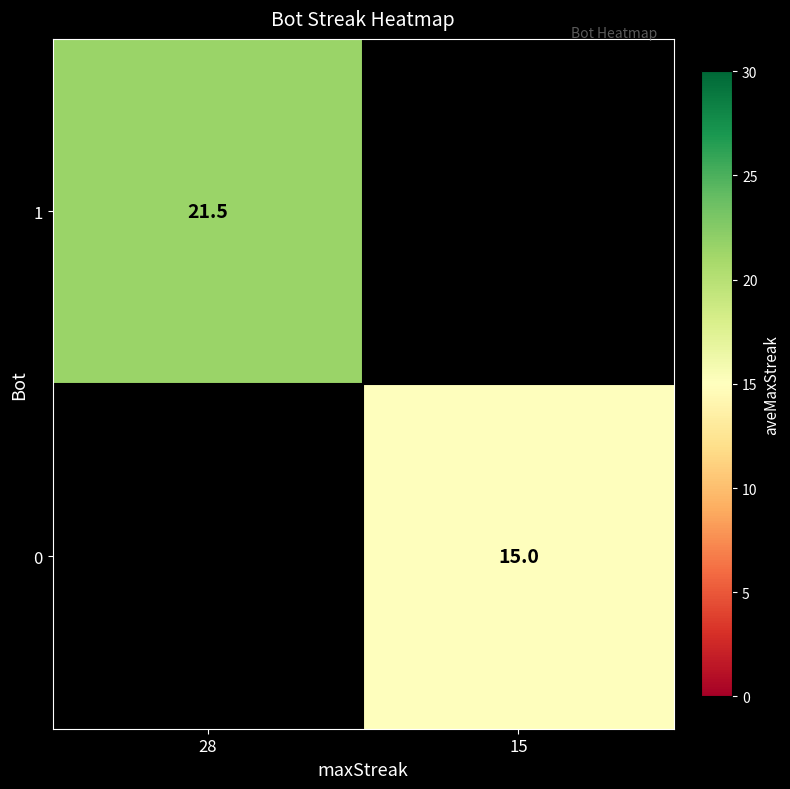

What is the smallest value displayed?

15.0